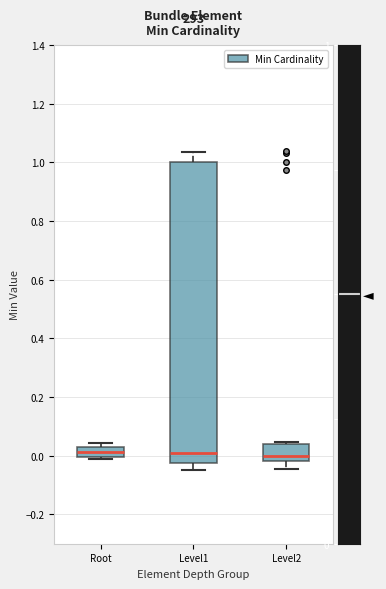

Reading left to right, read every box against the y-axis: the position of its median line, the range the box covers, and the ends of its whiskers. The values are not printed on the chart, so give them approximately, as read against the axis.

Root: median 0.02 (inside the box), box 0.00 to 0.02, whiskers -0.02 to 0.04
Level1: median 0.02, box -0.02 to 1.00, whiskers -0.04 to 1.04
Level2: median 0.00, box -0.02 to 0.04, whiskers -0.04 to 0.04